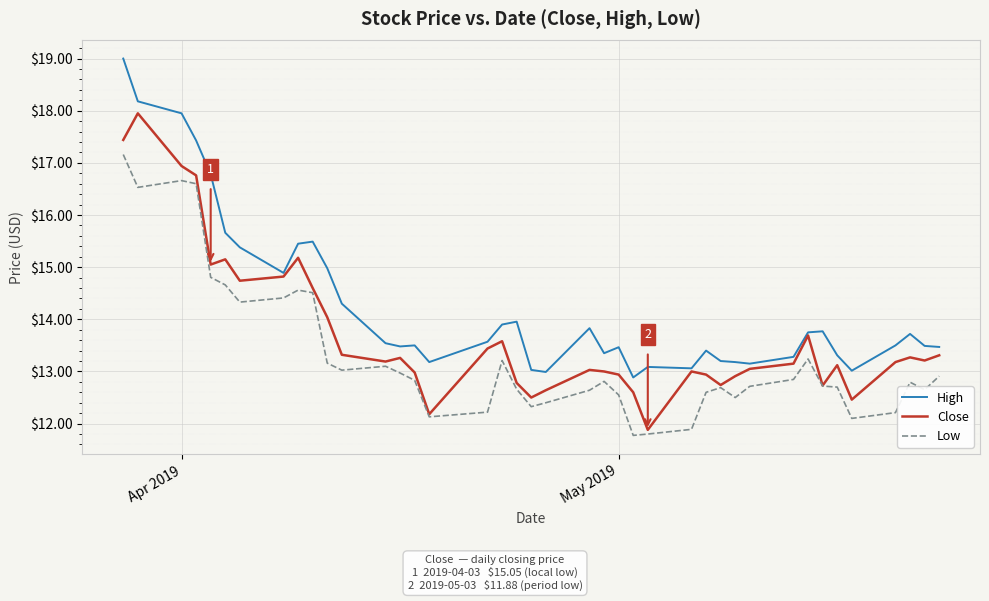

Which series has the largest range (max minus min)?

High